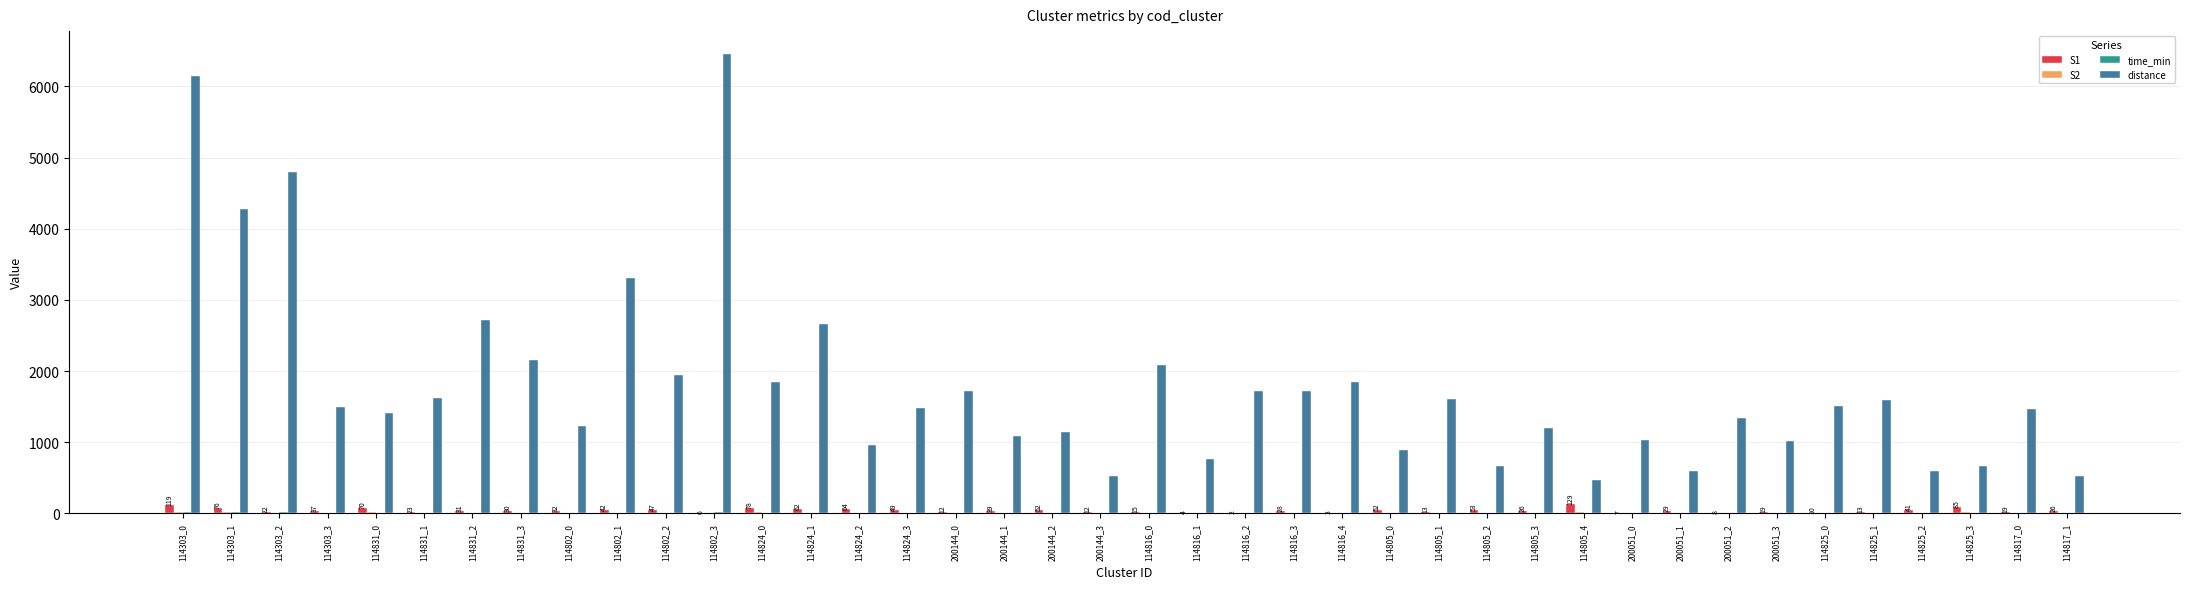

Which series has the largest total across all categories?

distance